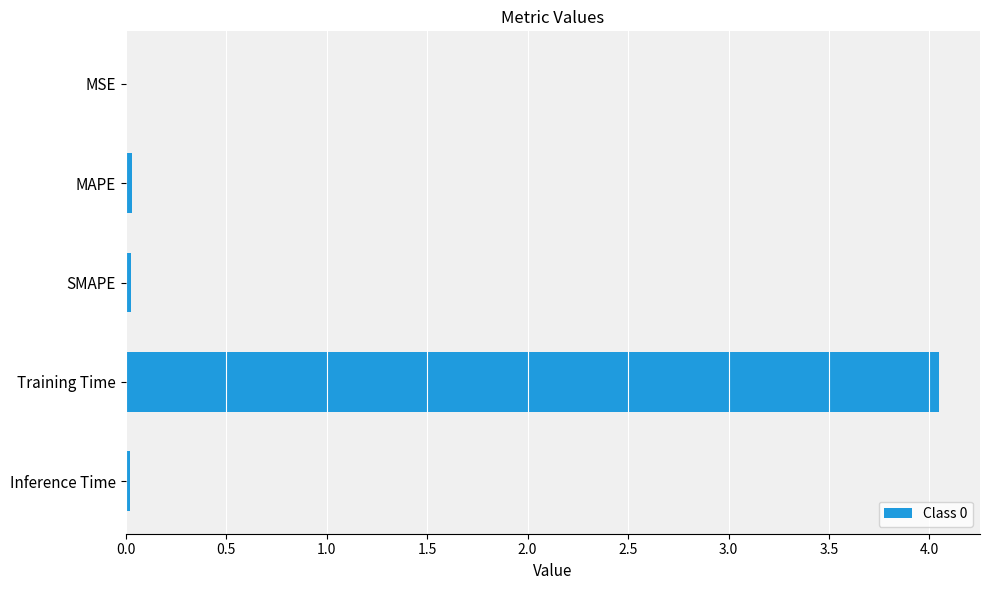

How many categories are shown in the chart?

5